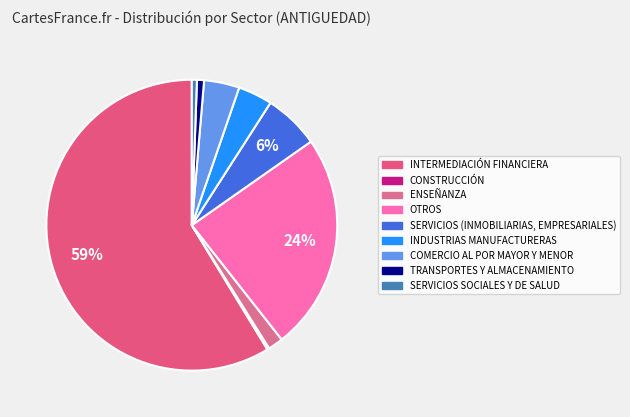

To the nearest percent, what is the combined percentage of SERVICIOS SOCIALES Y DE SALUD and TRANSPORTES Y ALMACENAMIENTO?

1%